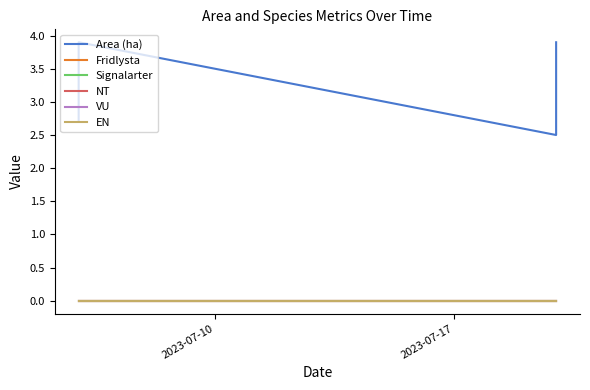

Does the chart have visible grid lines?

No